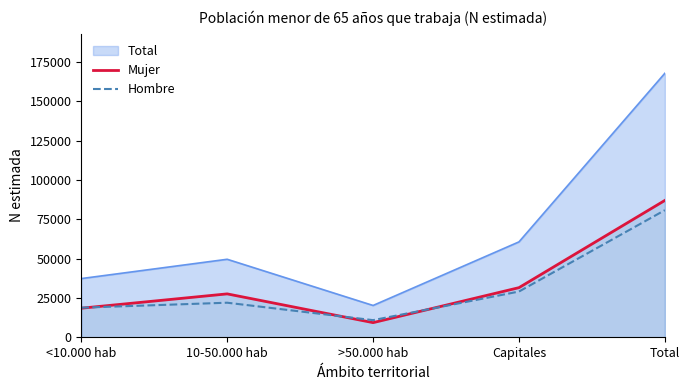

Which series has the largest total across all categories?

Total